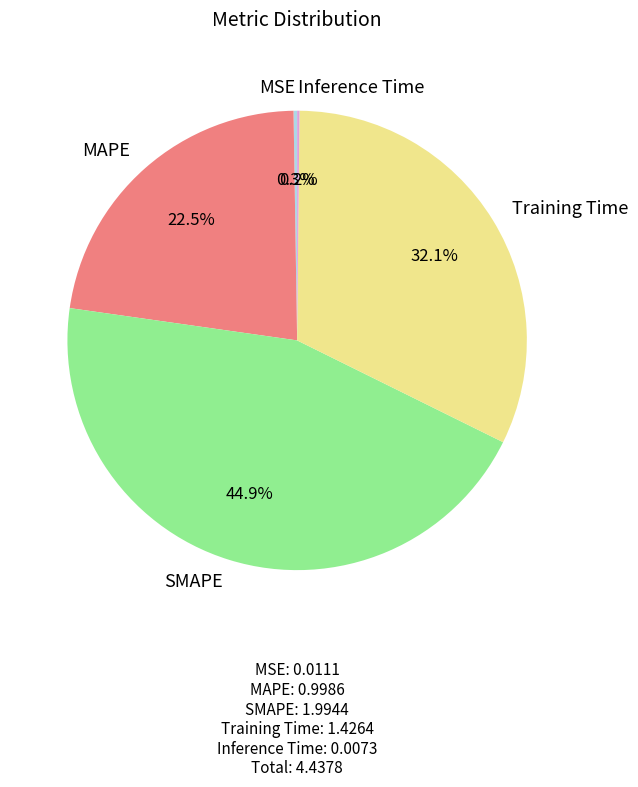

To the nearest percent, what portion does Training Time represent?

32%